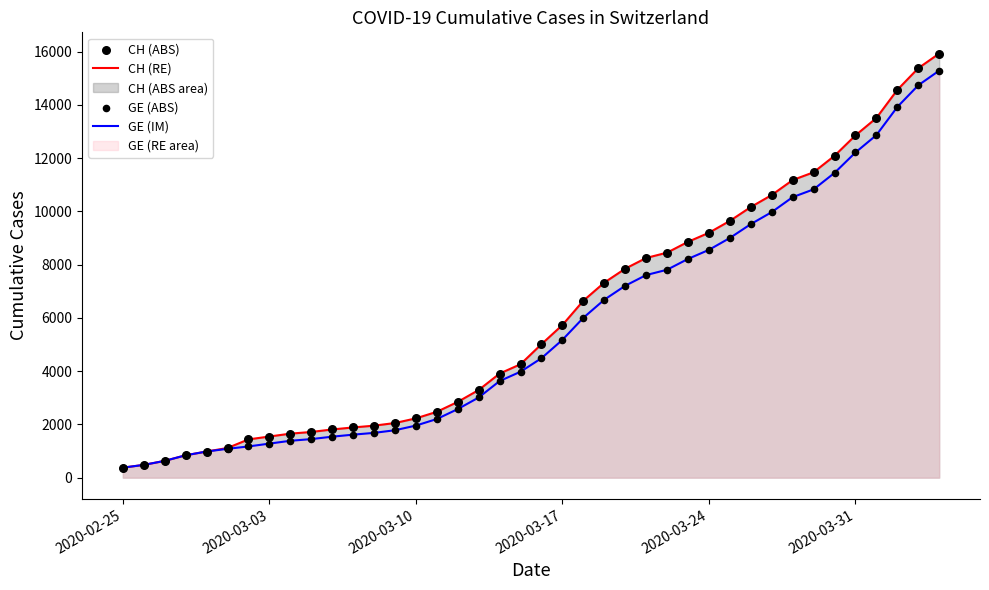

Which series has the widest spread of Y values?

CH (line)